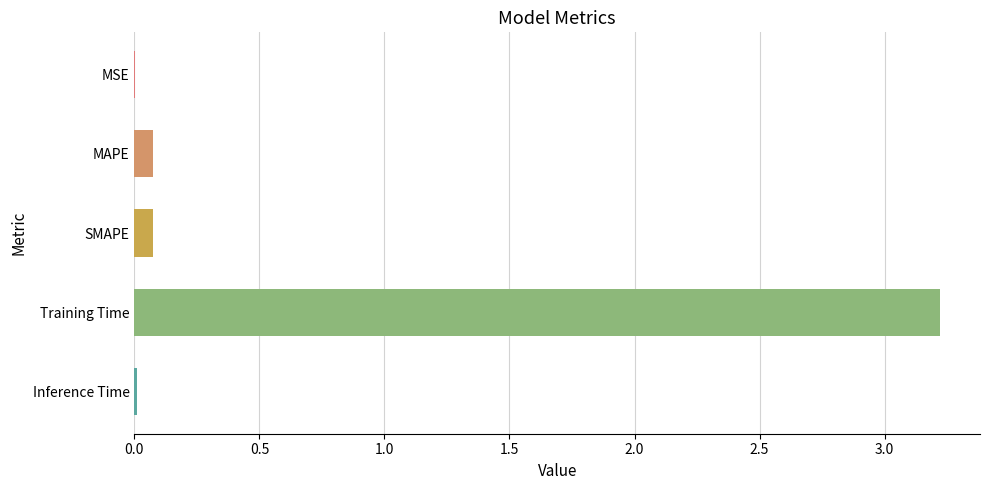

True or false: the data shows 5.1 at Training Time.

False